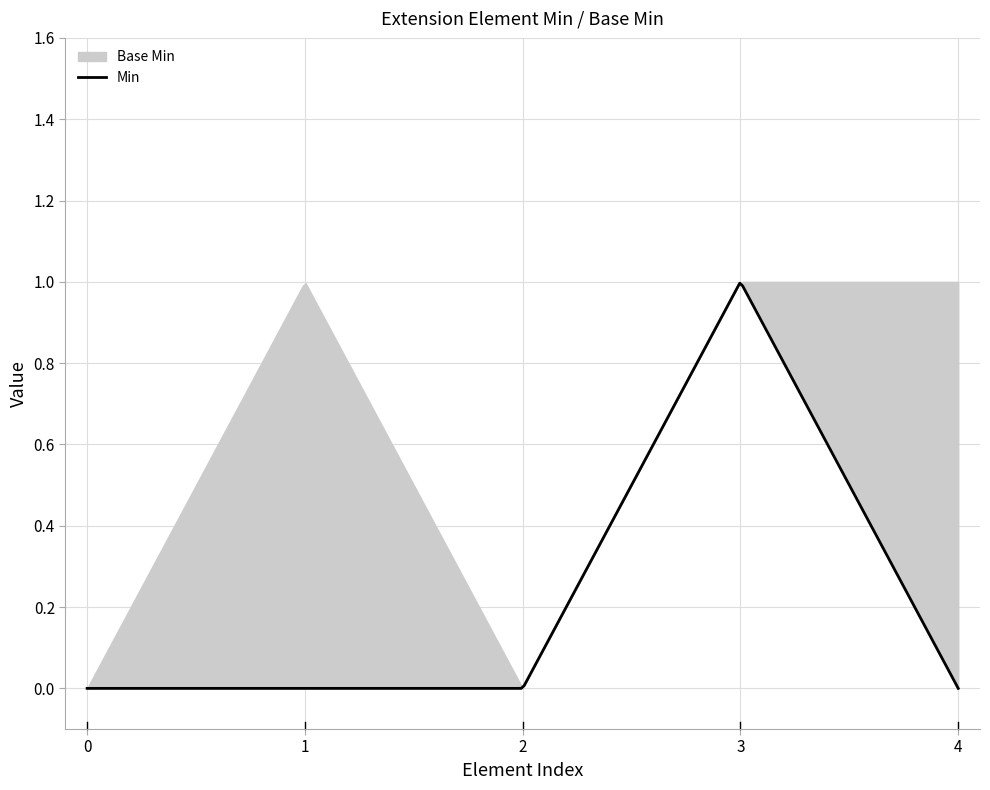

How many series are shown in this chart?

2